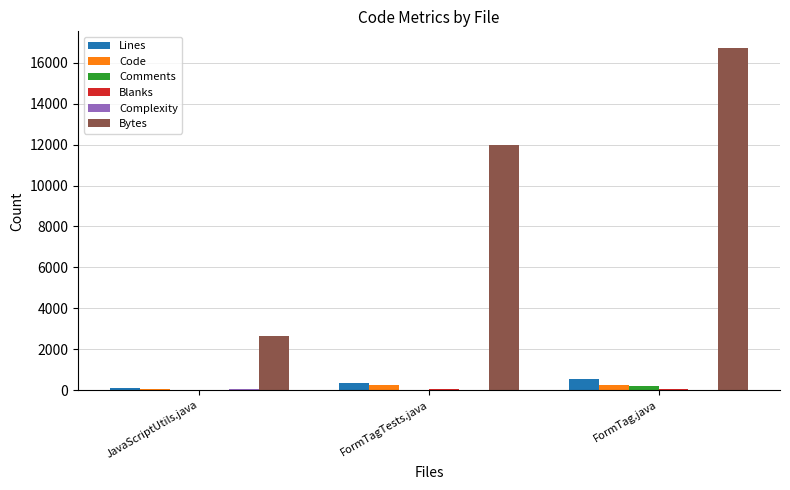

How many groups of bars are there?

3